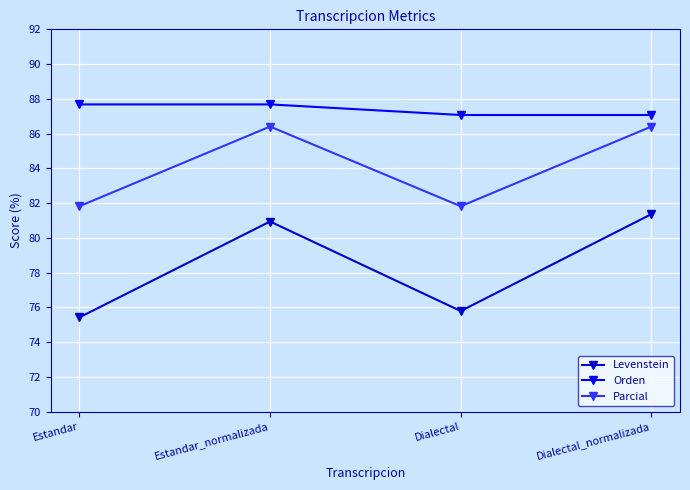

At Estandar, list the series in order from smallest to largest.

Levenstein, Parcial, Orden